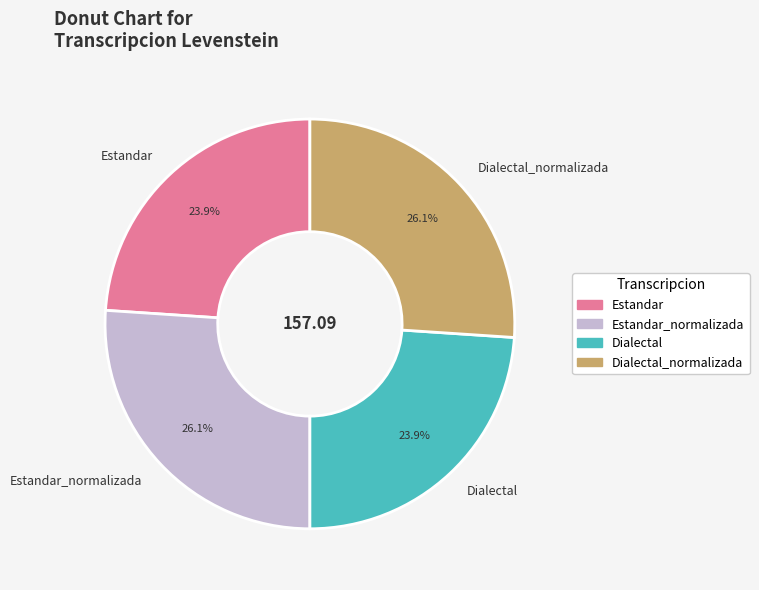

To the nearest percent, what is the average slice percentage?

25%